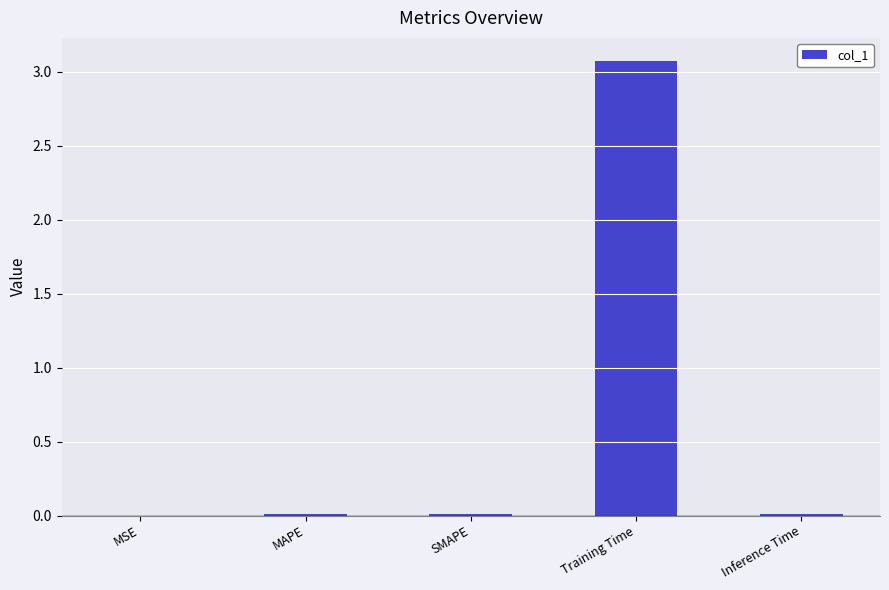

What is the maximum value shown in the chart?

3.1